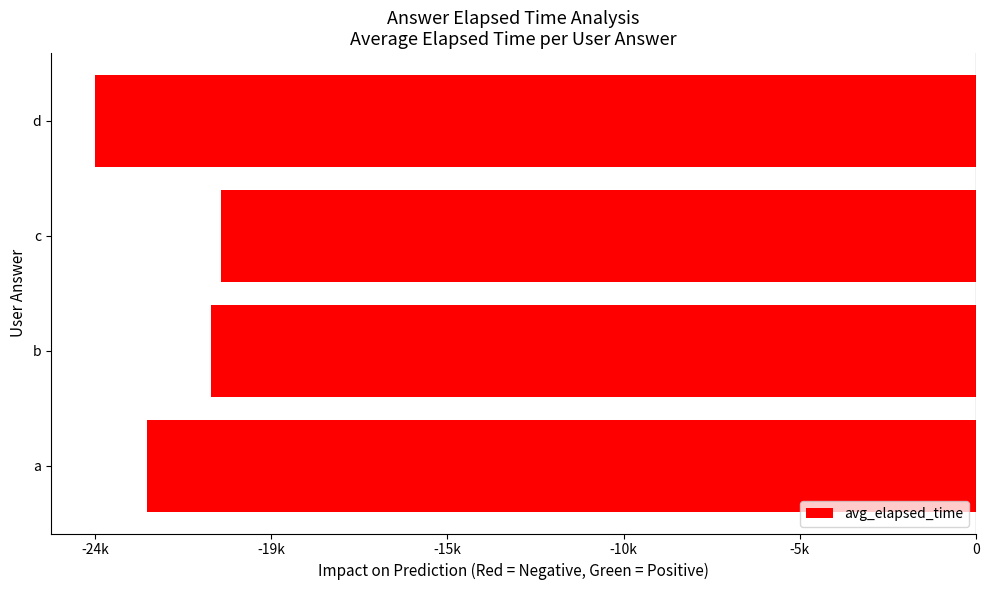

Does the chart contain any negative values?

Yes